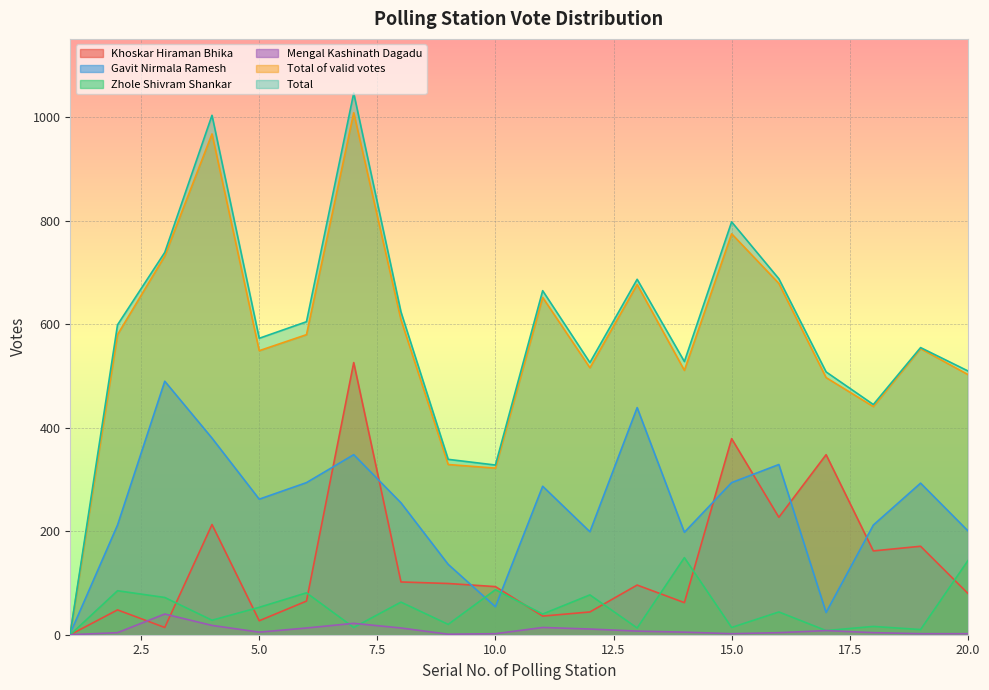

Between 5 and 11, which is larger?

11